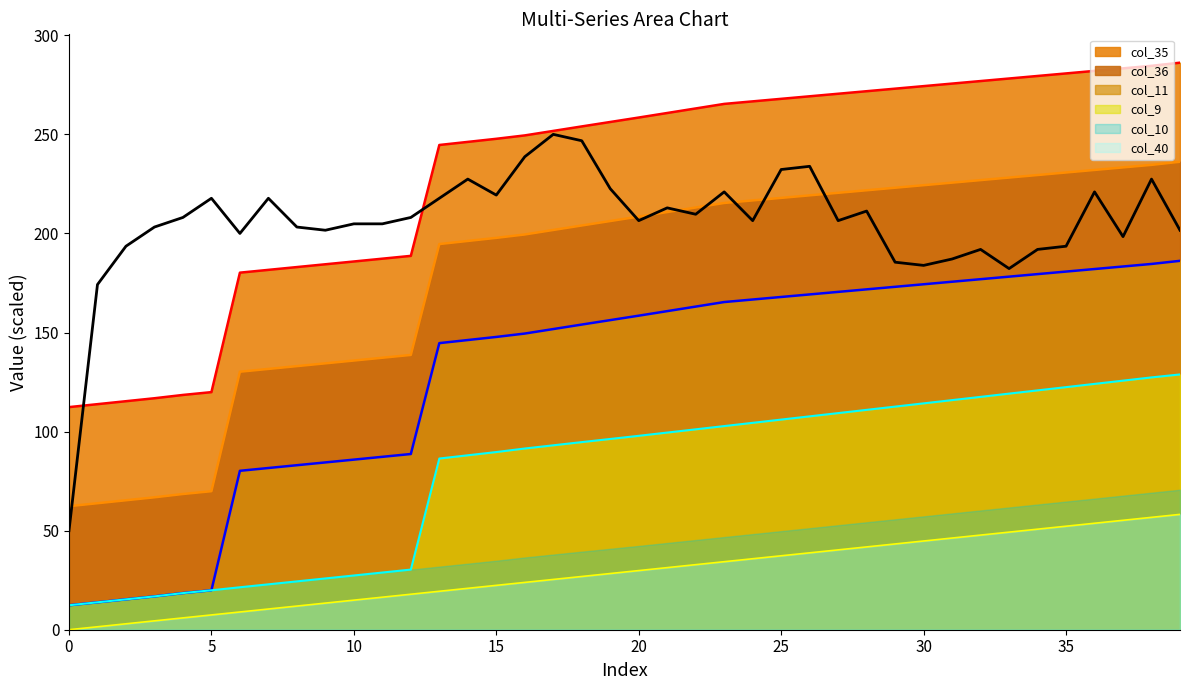

How many data points does each series have?

40